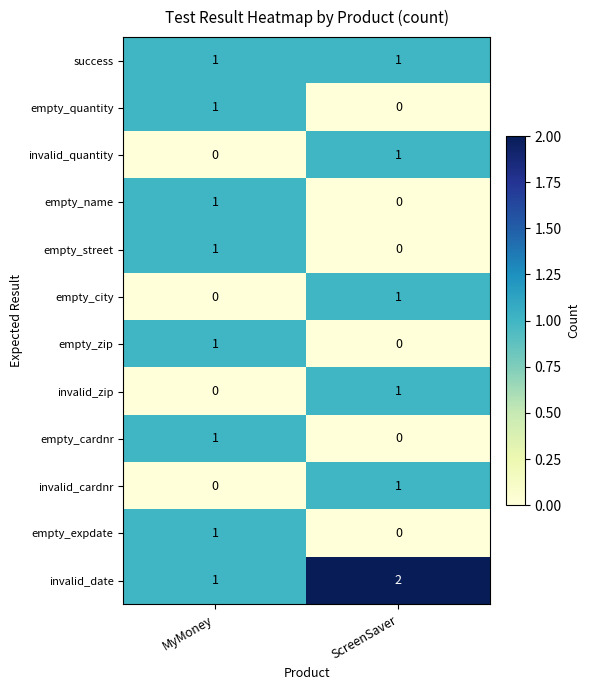

True or false: invalid_cardnr has a value of 0 at MyMoney.

True